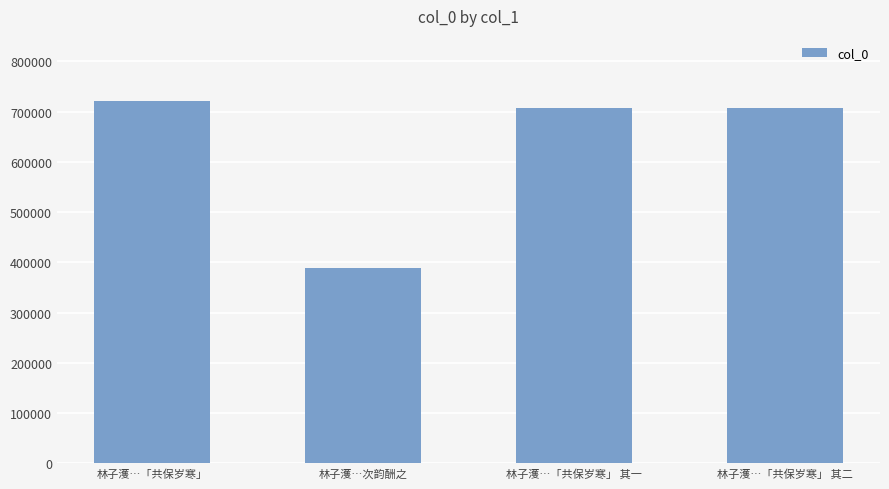

Read the value at 林子濩…「共保岁寒」, to the nearest 100.

721100